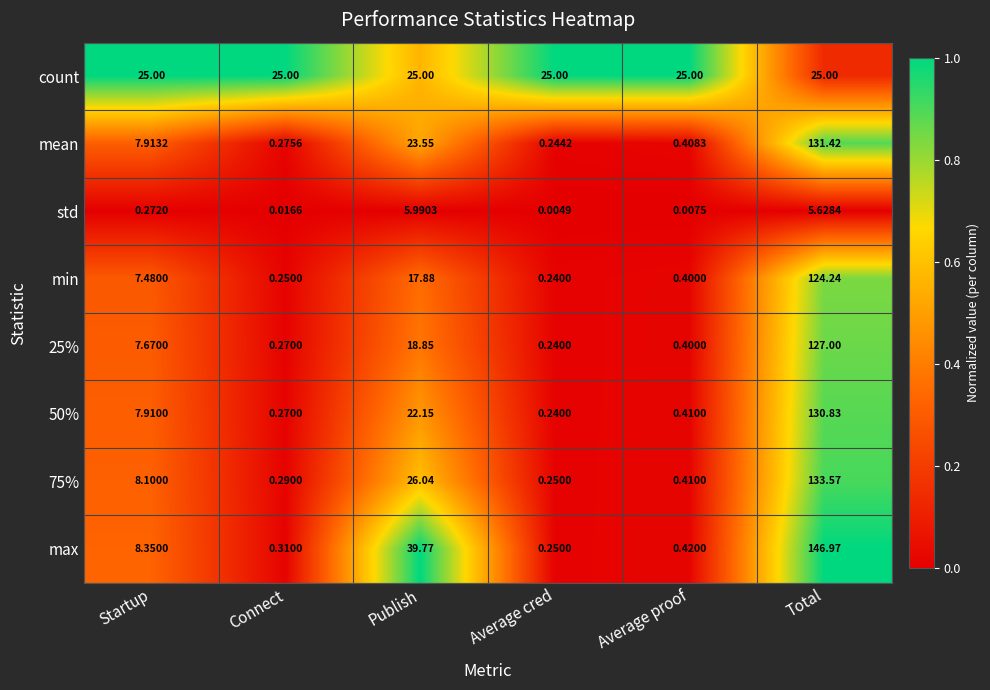

Which category has the lowest value in the max series?

Average cred